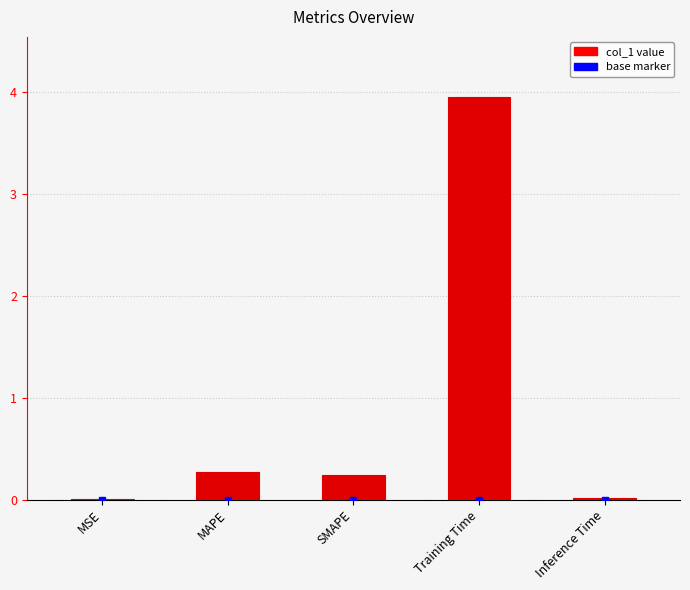

True or false: the data shows 0.0 at Inference Time.

True